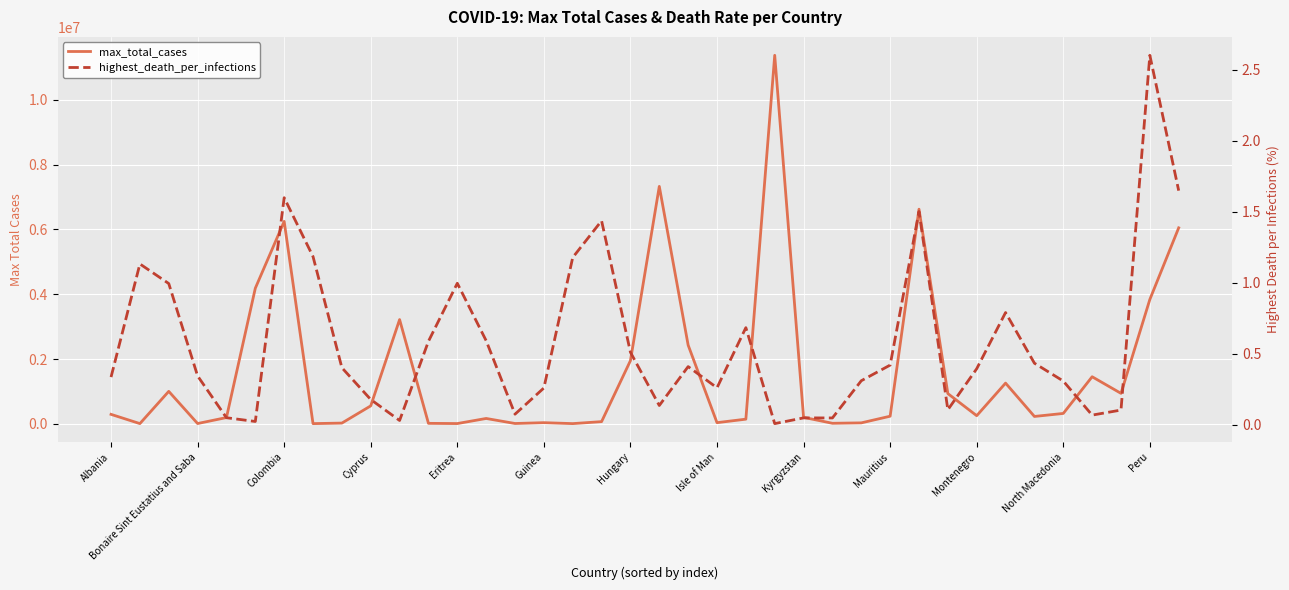

What is the maximum value shown in the chart?

11372555.0